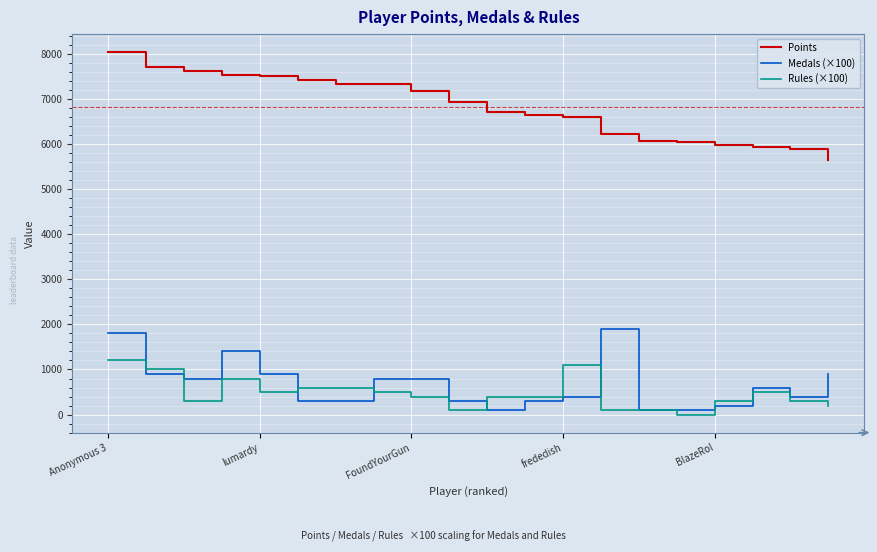

List the series in order of their peak value, highest first.

Points, Medals (×100), Rules (×100)